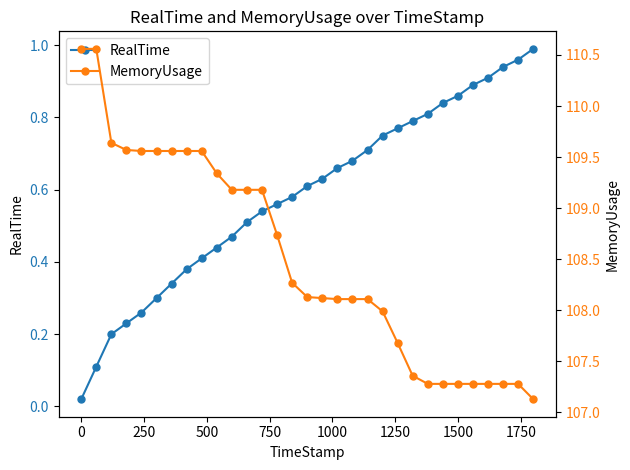

True or false: MemoryUsage has a value of 183.3 at 23.

False